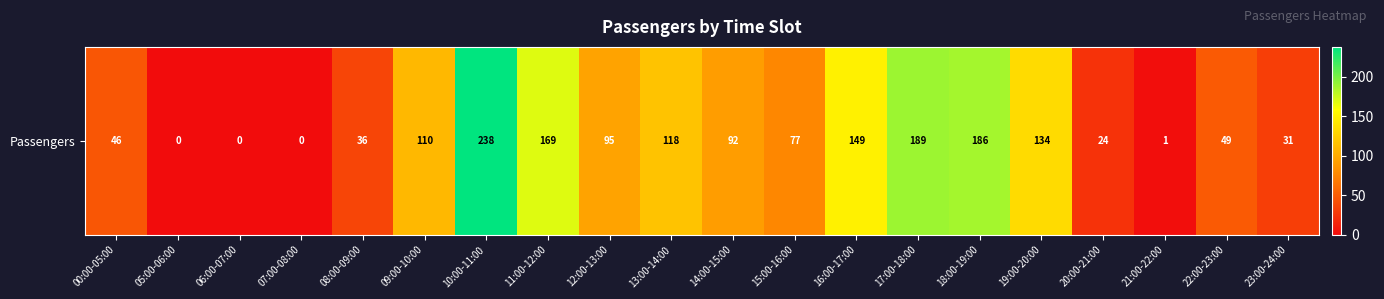

Reading right to left, extract all data points from this chart.

31	49	1	24	134	186	189	149	77	92	118	95	169	238	110	36	0	0	0	46